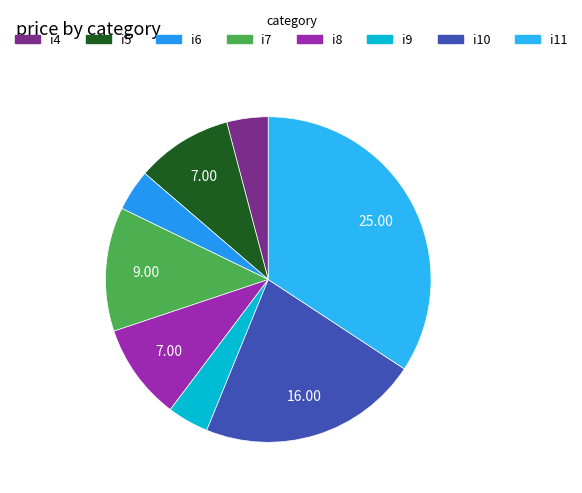

Does i7 account for over 50% of the chart?

No